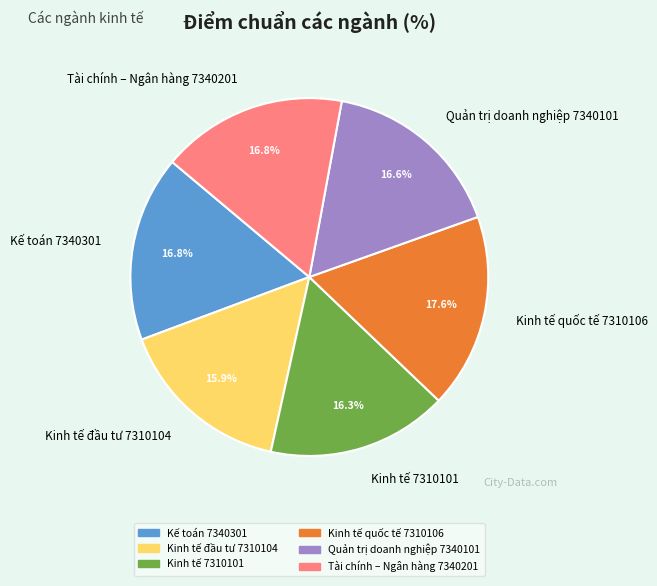

What is the ratio of the value at Kế toán 7340301 to the value at Kinh tế 7310101?

1.0